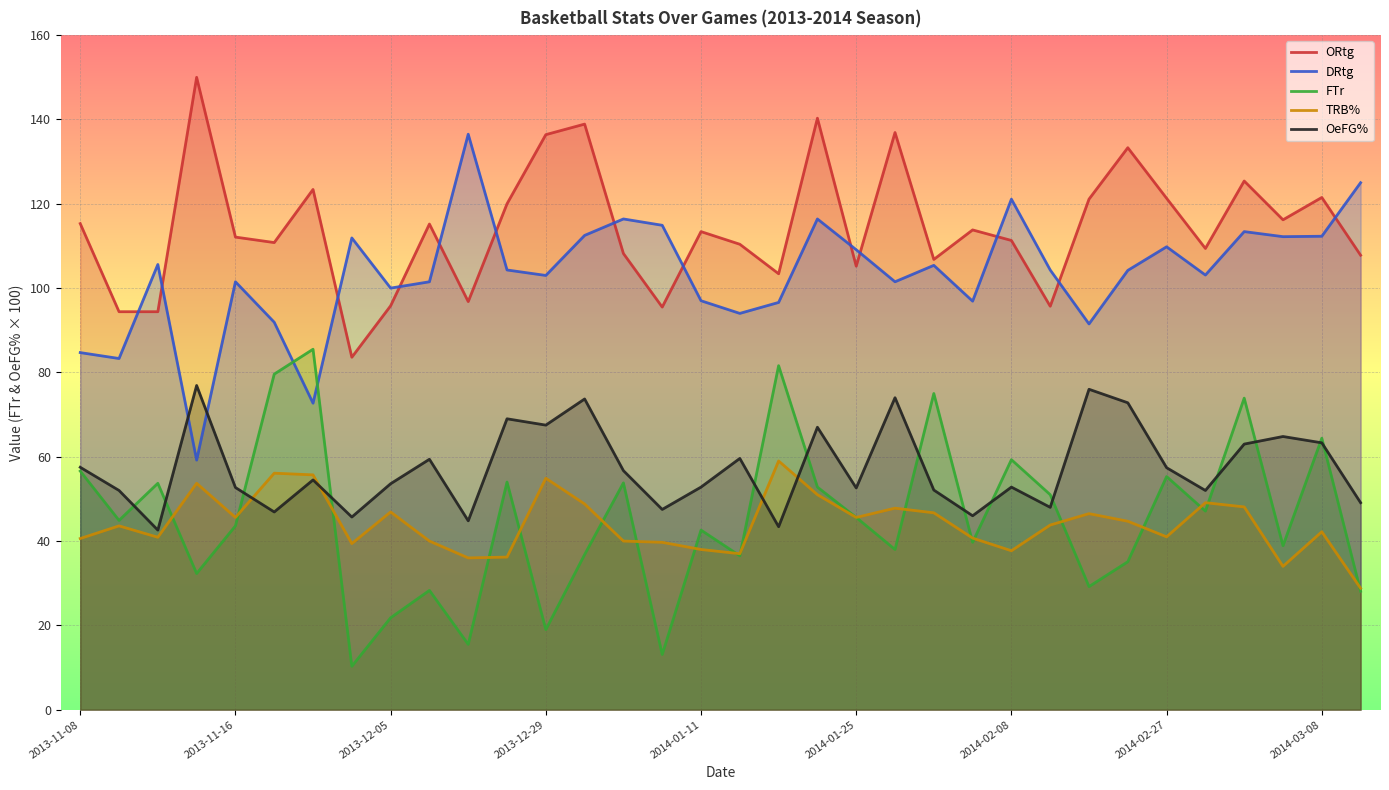

List the series in order of their peak value, highest first.

ORtg, DRtg, FTr, OeFG%, TRB%